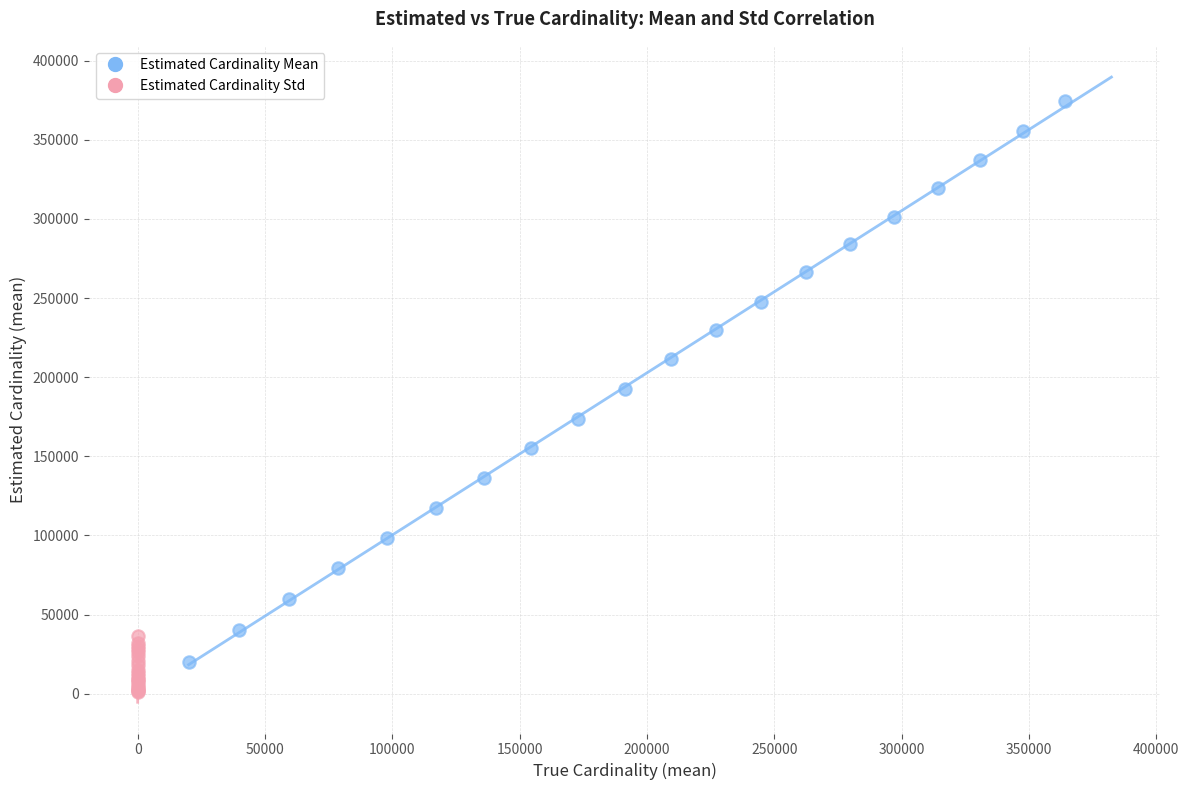

Which series contains the highest Y value?

Estimated Cardinality Mean